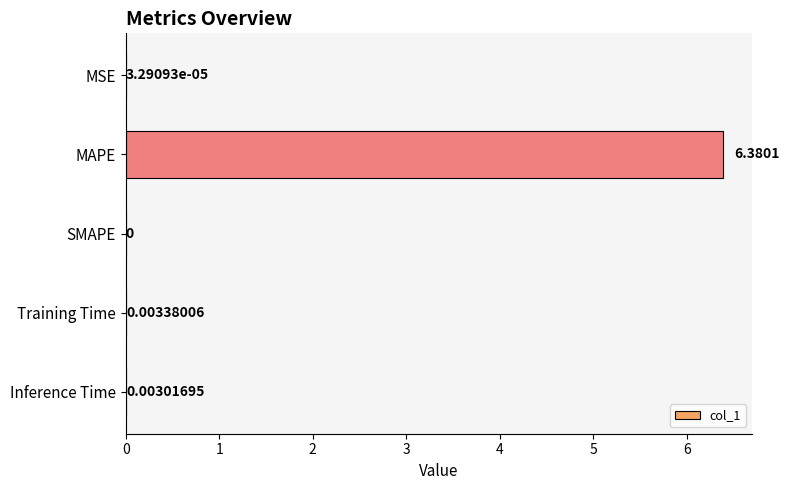

Are the bars horizontal?

Yes